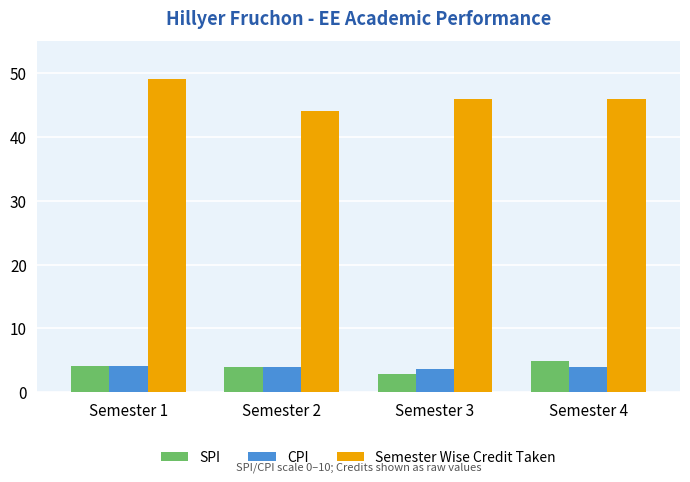

What is the sum of the Semester Wise Credit Taken values at Semester 4 and Semester 3?

92.0